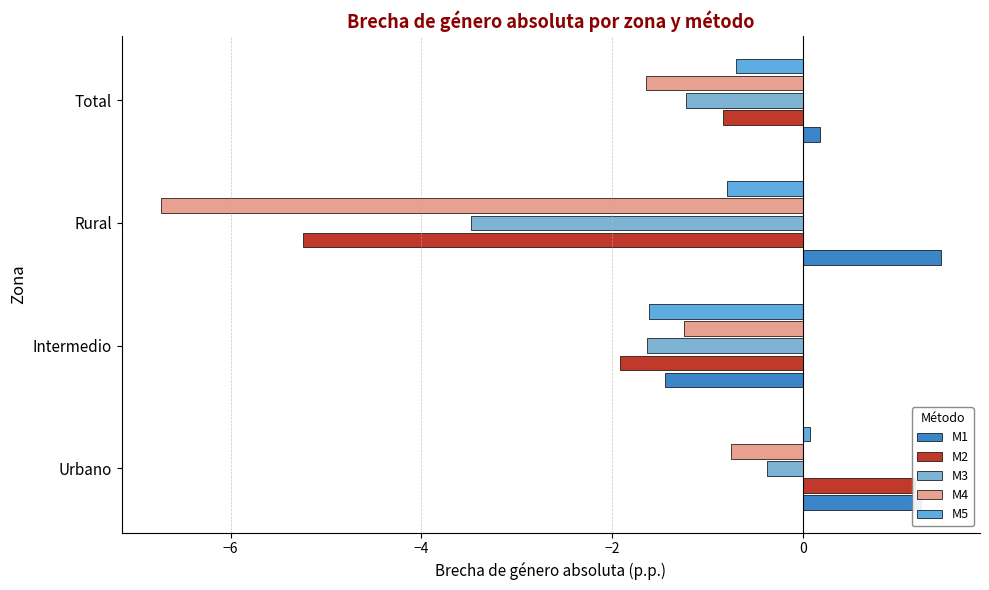

The M1 series shows 0.4 at Urbano. True or false?

False